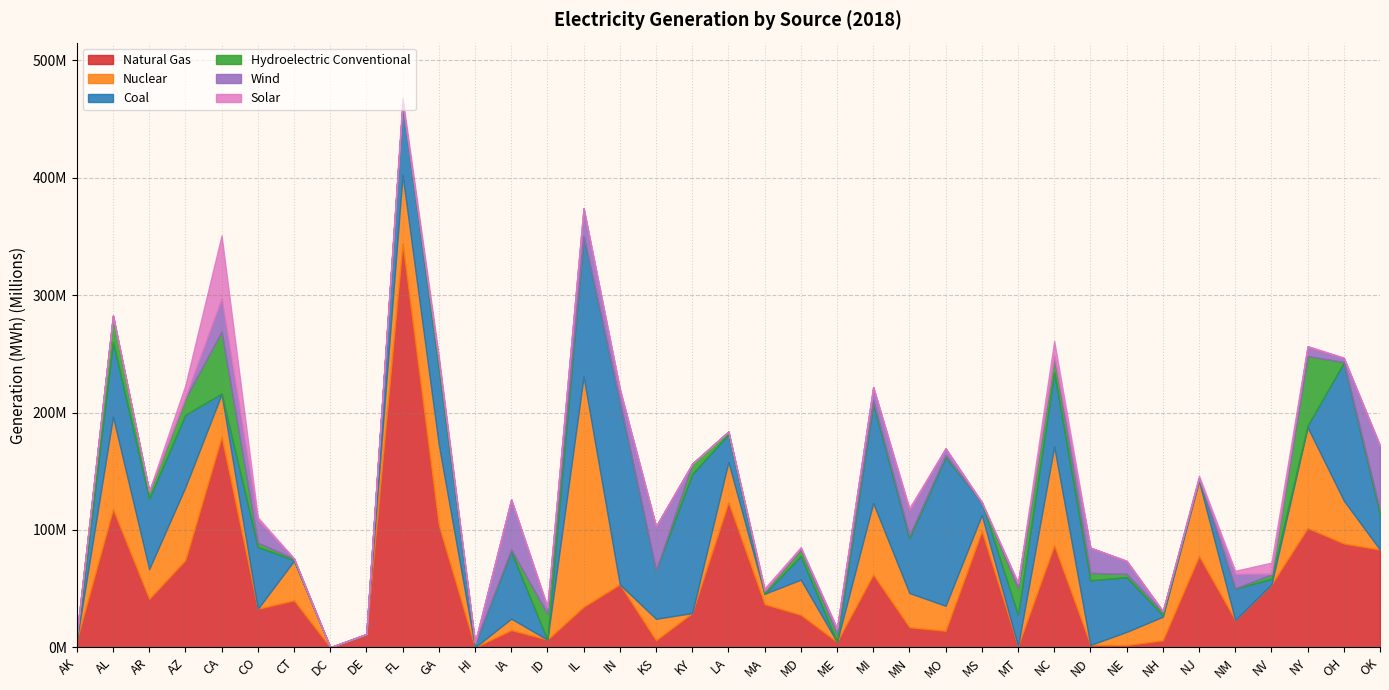

Between NC and ID, which is larger?

NC